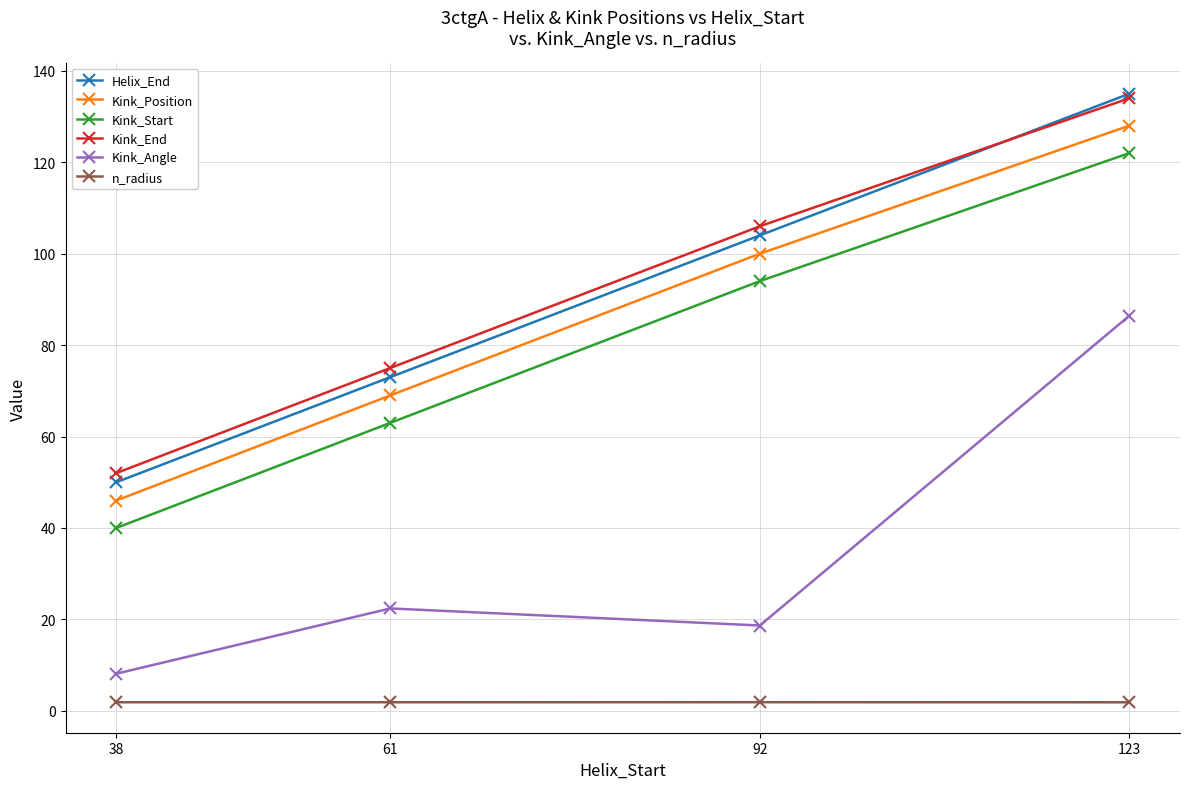

How many values in the Helix_End series are below 104?

2